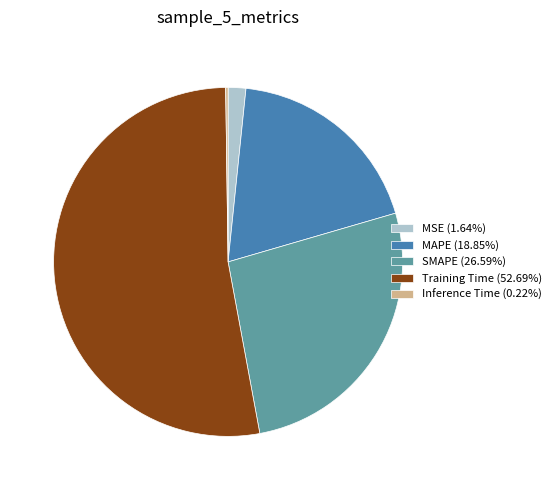

Do MAPE and SMAPE together represent more than half of the pie?

No